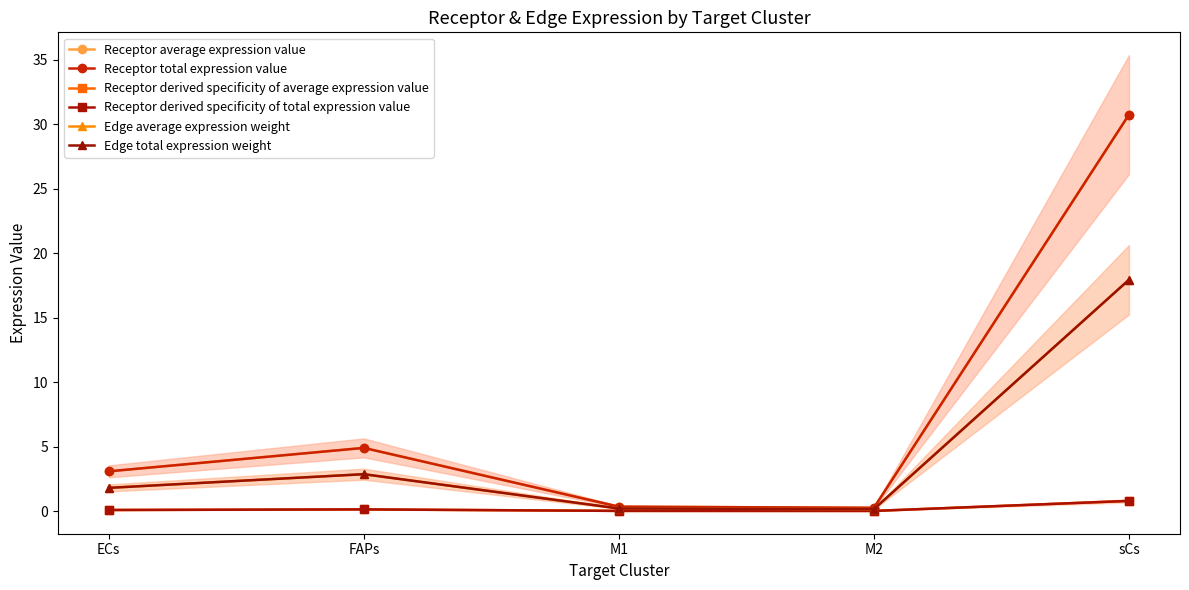

True or false: Edge average expression weight has a value of 2.9 at FAPs.

True